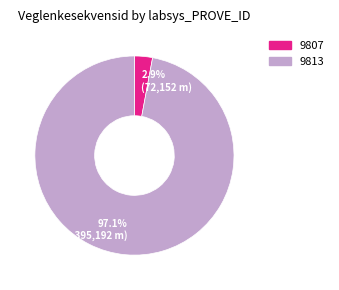

To the nearest percent, what portion does 9807 represent?

3%